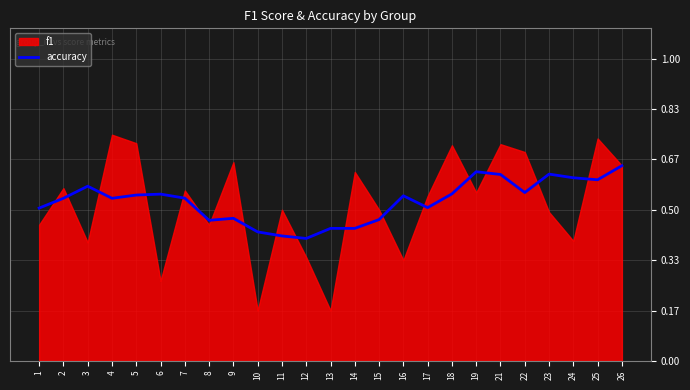

The chart shows a value of 1.0 at 19. True or false?

False